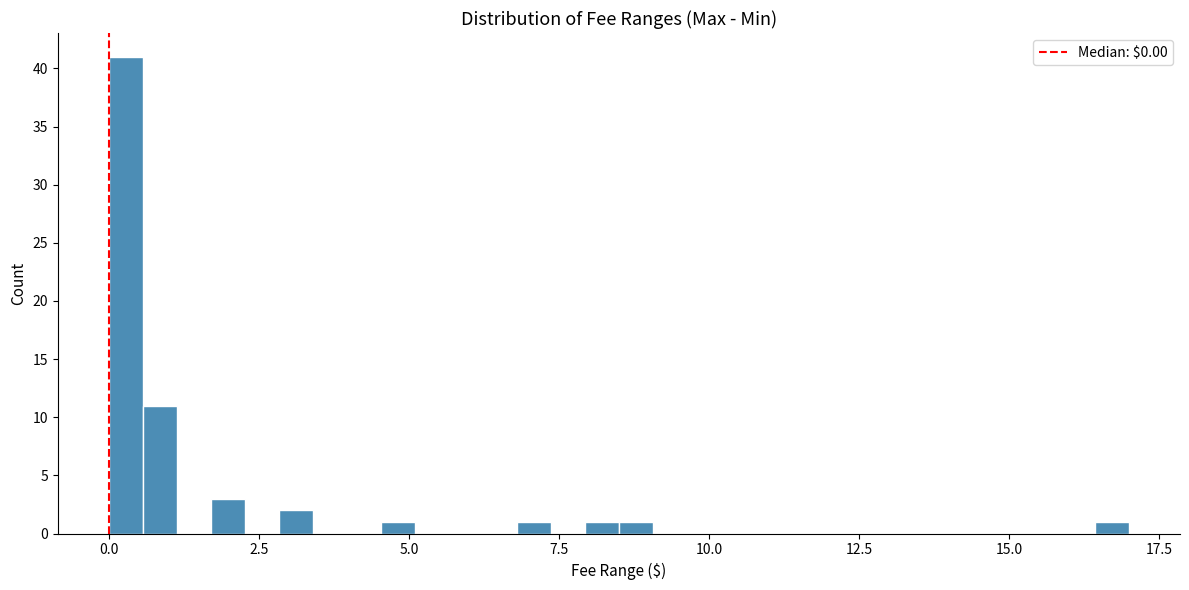

Read against the x-axis, roughly where is the centre of the tallest bar?

0.5